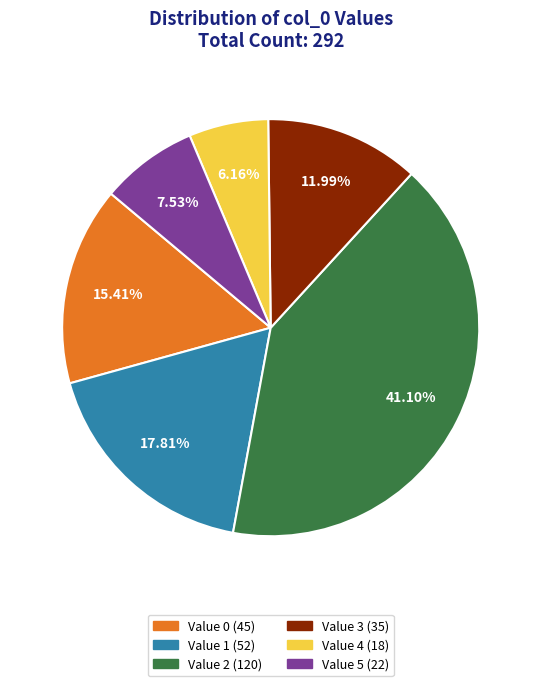

Rank the categories by value from lowest to highest.

Value 4 (18), Value 5 (22), Value 3 (35), Value 0 (45), Value 1 (52), Value 2 (120)